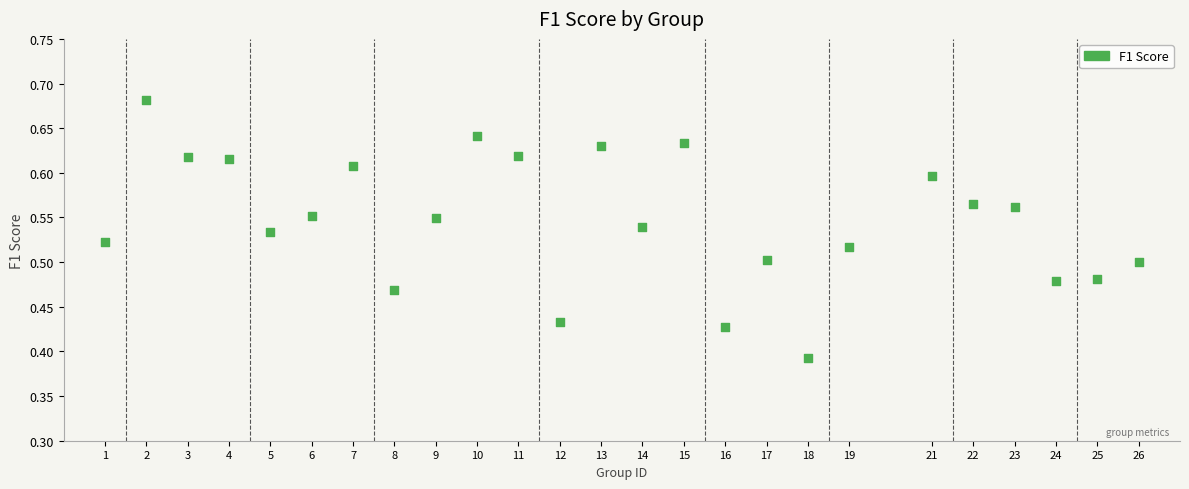

What is the range of X values (max minus min)?

25.0